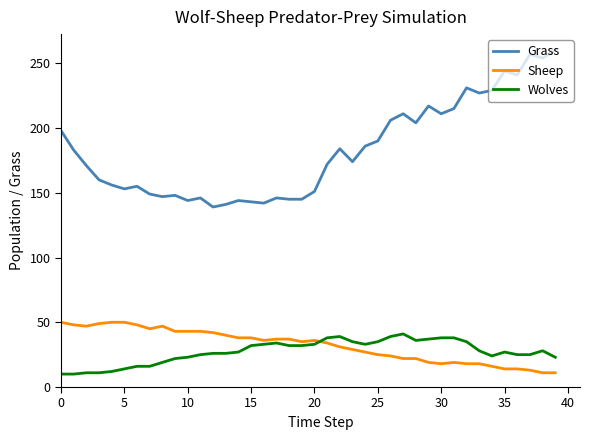

What is the difference between the second highest and minimum values in the Sheep series?

39